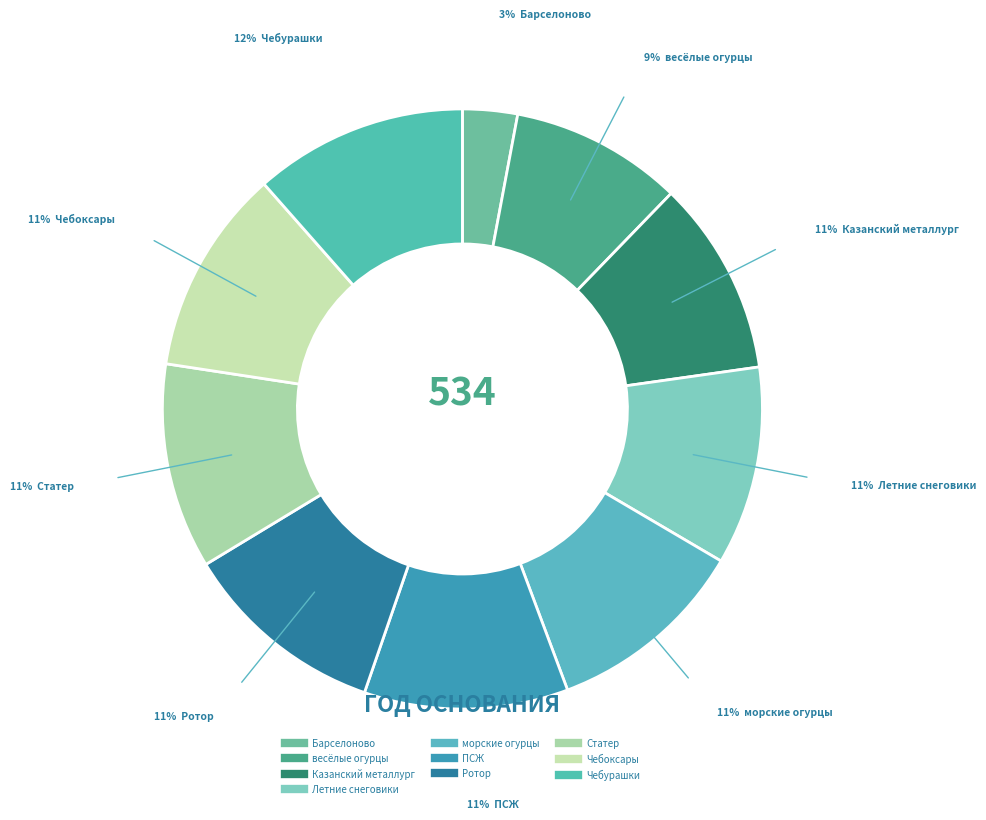

To the nearest percent, what percentage of the pie is Чебоксары?

11%